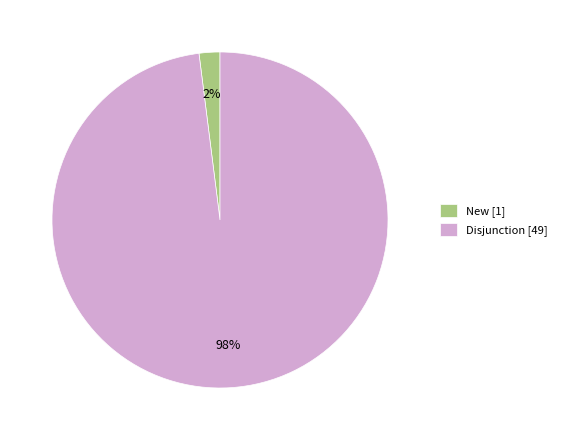

To the nearest percent, what percentage of the pie is New?

2%